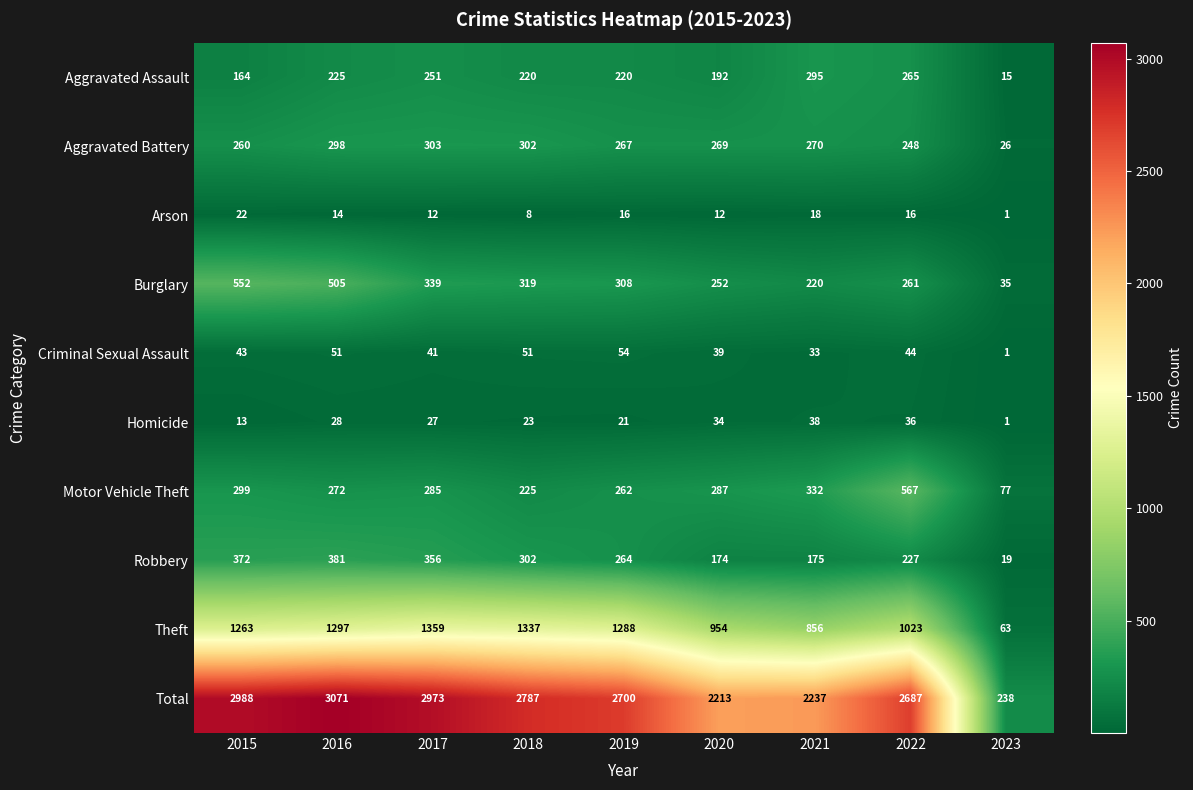

How many data points does each series have?

9